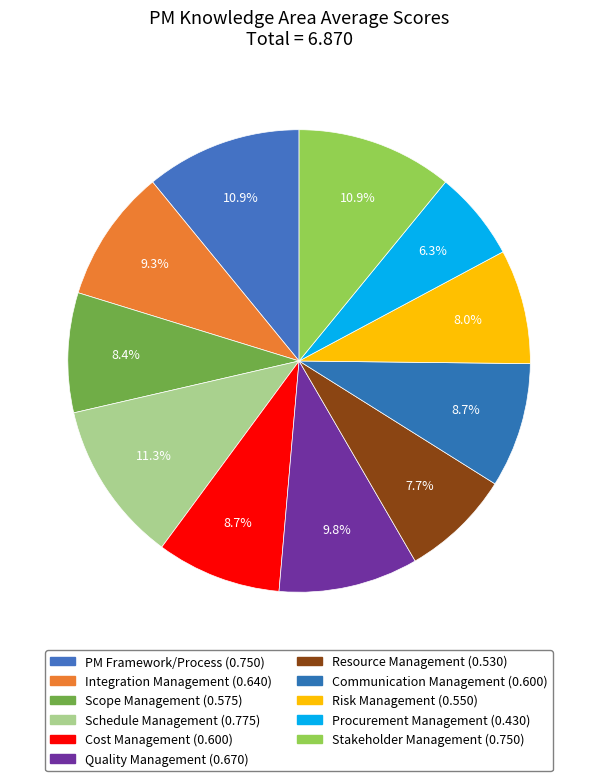

Does Cost Management represent more than half of the total?

No